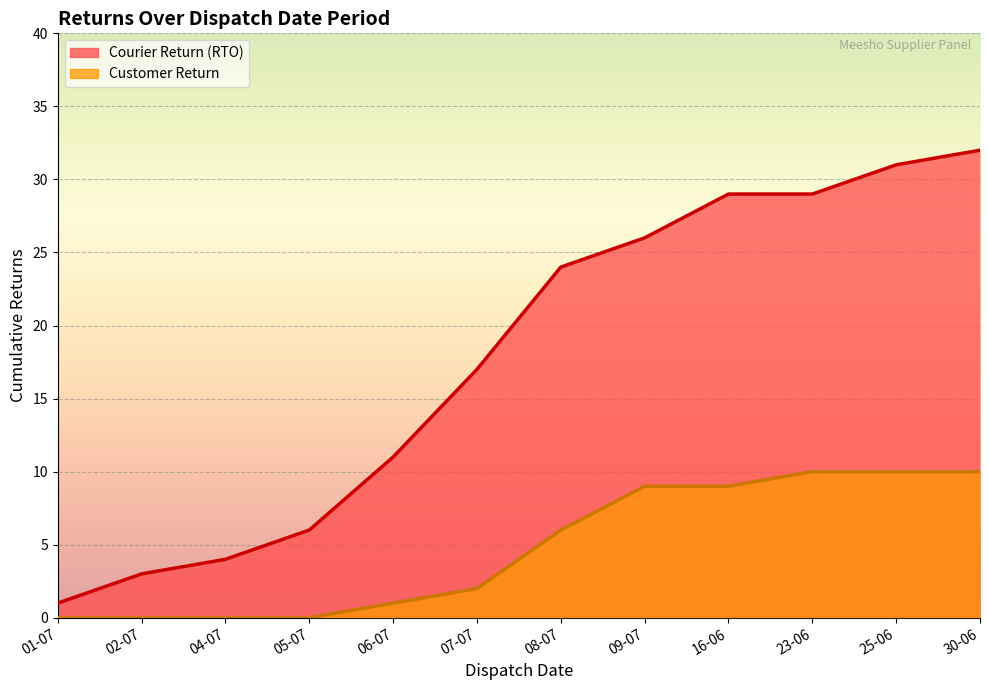

Reading left to right, transcribe all the data shown in this chart.

1	3	4	6	11	17	24	26	29	29	31	32